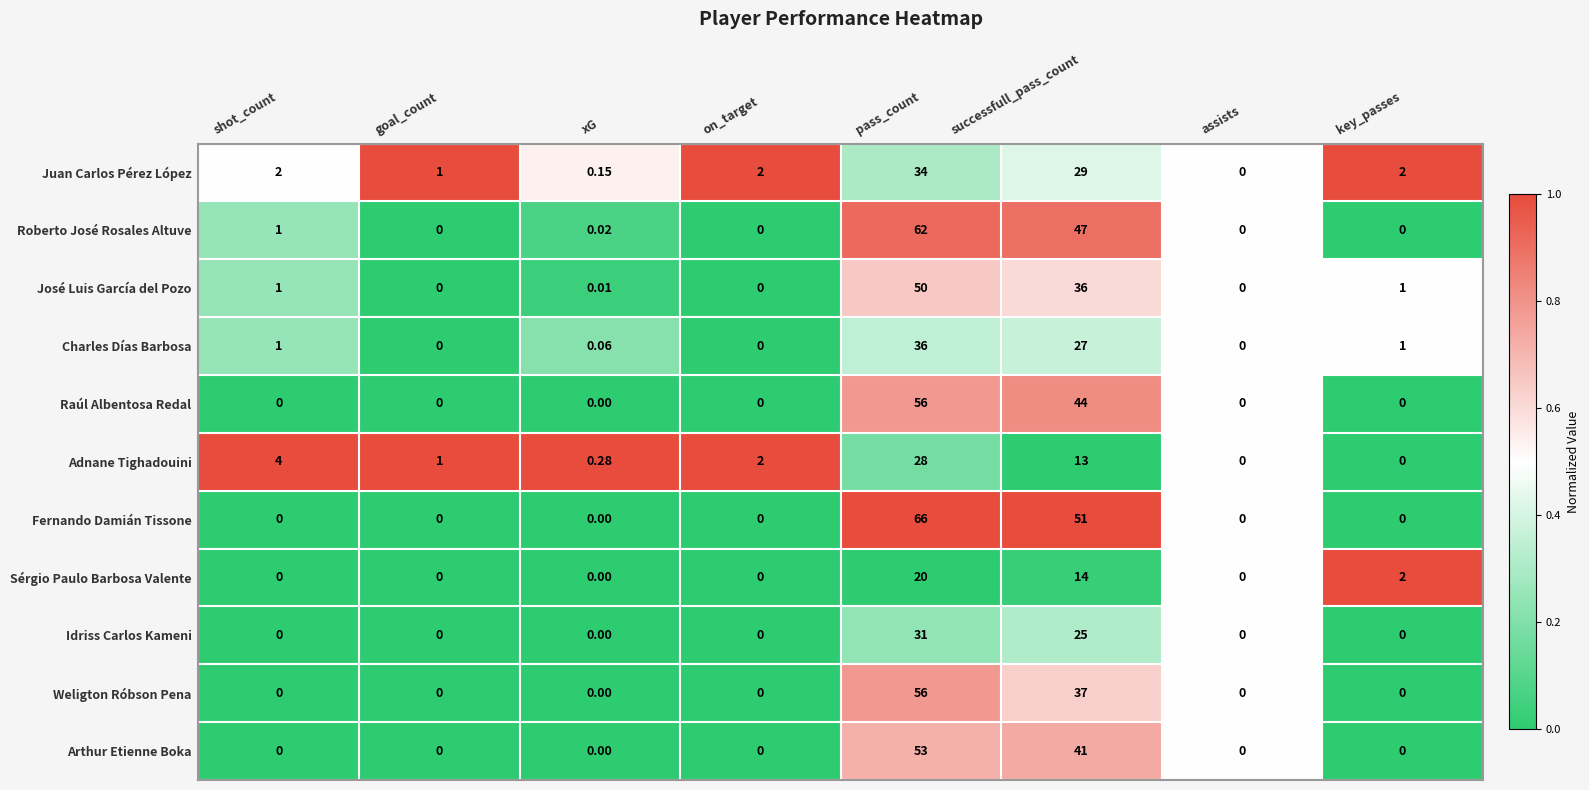

Which series has the widest spread of values?

Fernando Damián Tissone